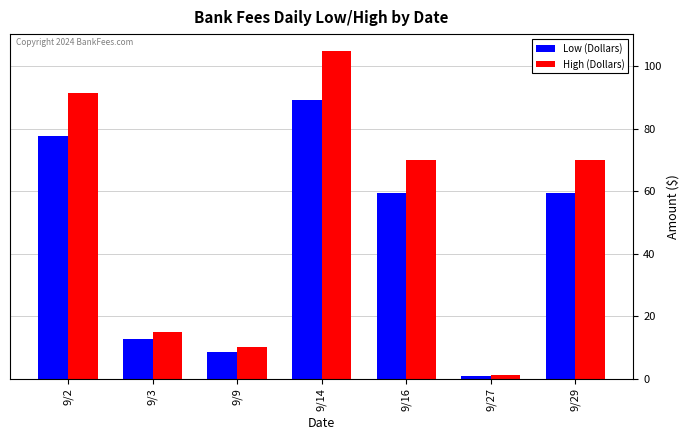

What is the spread (max minus min) of values at 9/27?

0.2